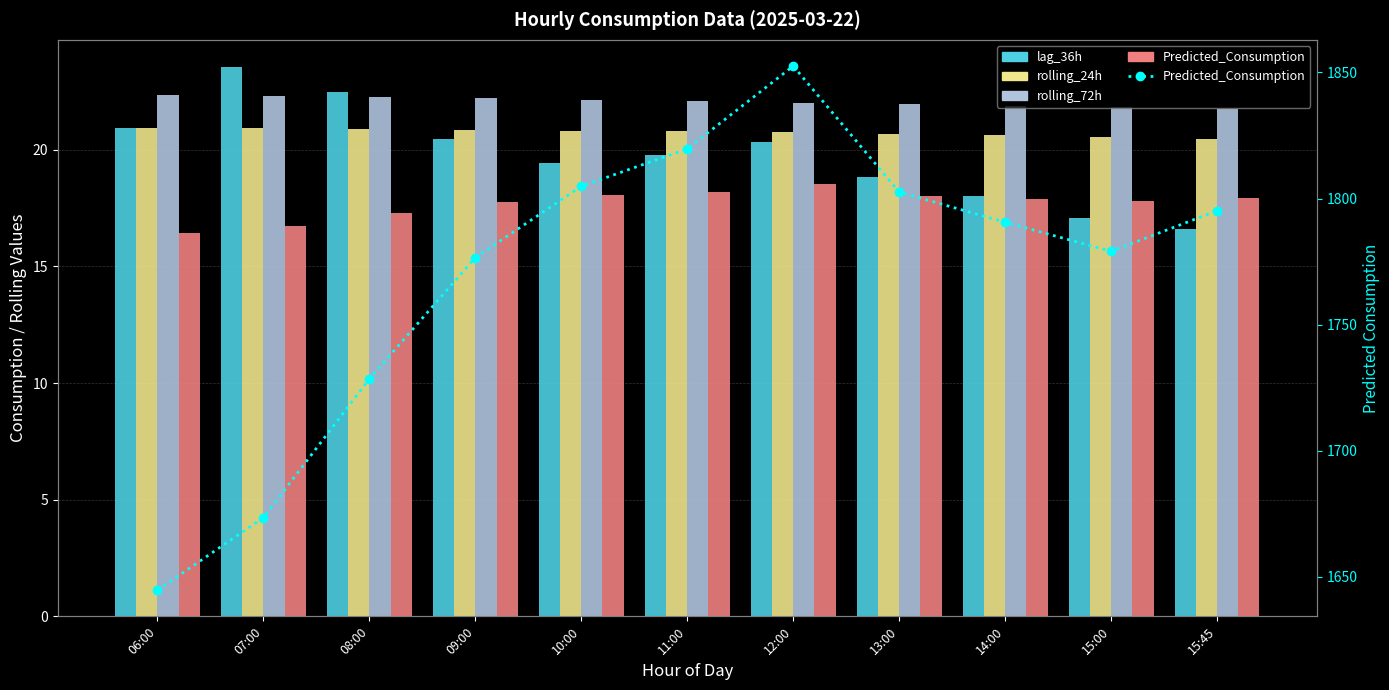

What is the difference between the rolling_72h values at 13:00 and 14:00?

0.1